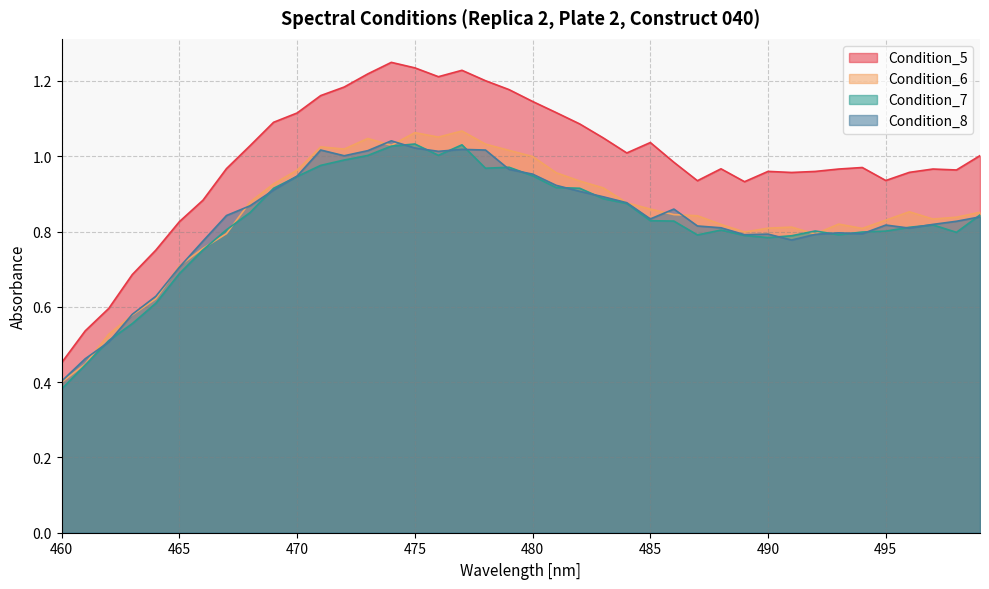

Which series ends up on top after the final intersection of Condition_6 and Condition_7?

Condition_6